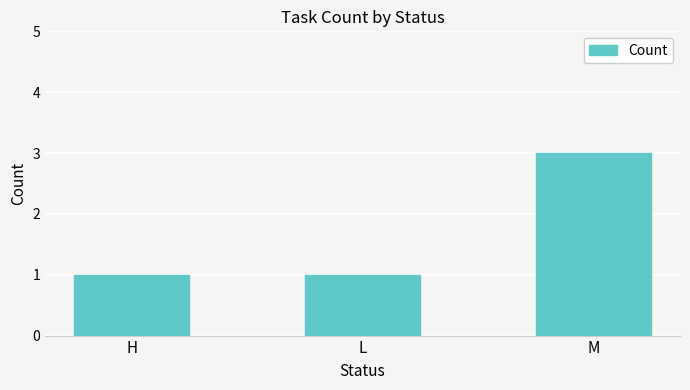

Approximately how many times larger is the value at M compared to L?

3.0